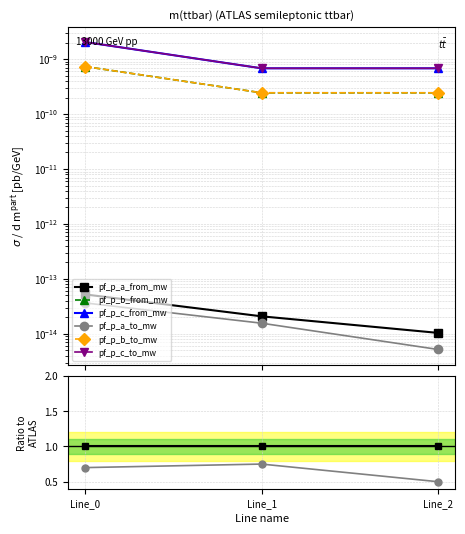

What is the value of the pf_p_a_to_mw point at the 1st from the left?

0.7